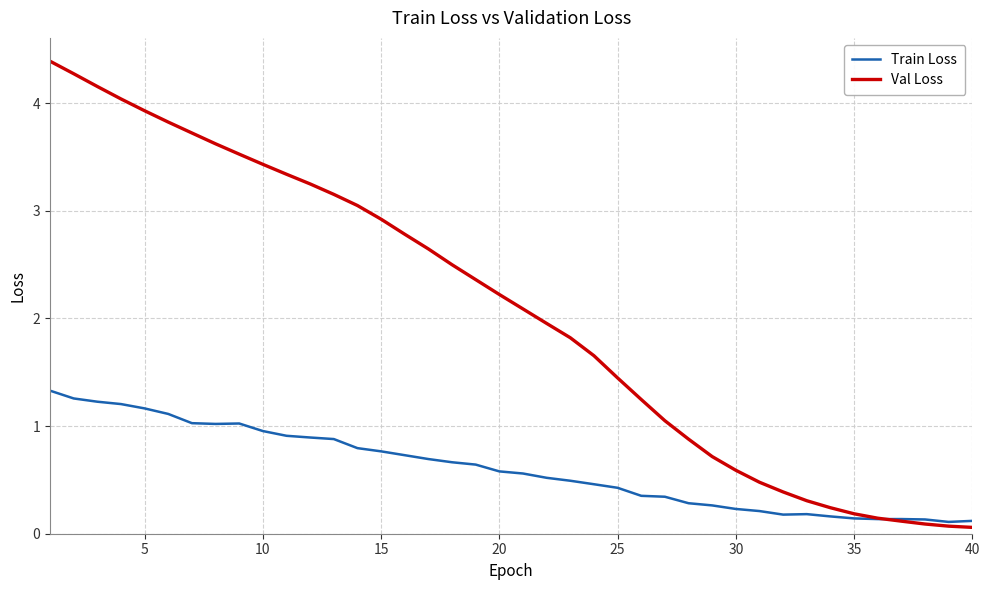

List the series in order of their peak value, highest first.

Val Loss, Train Loss